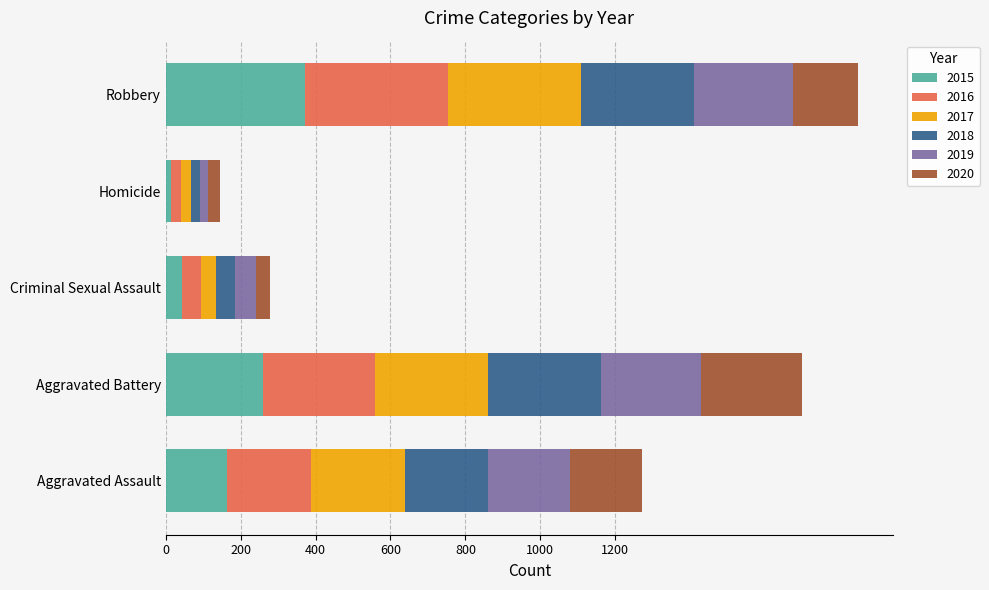

What is the sum of all 2015 values?

852